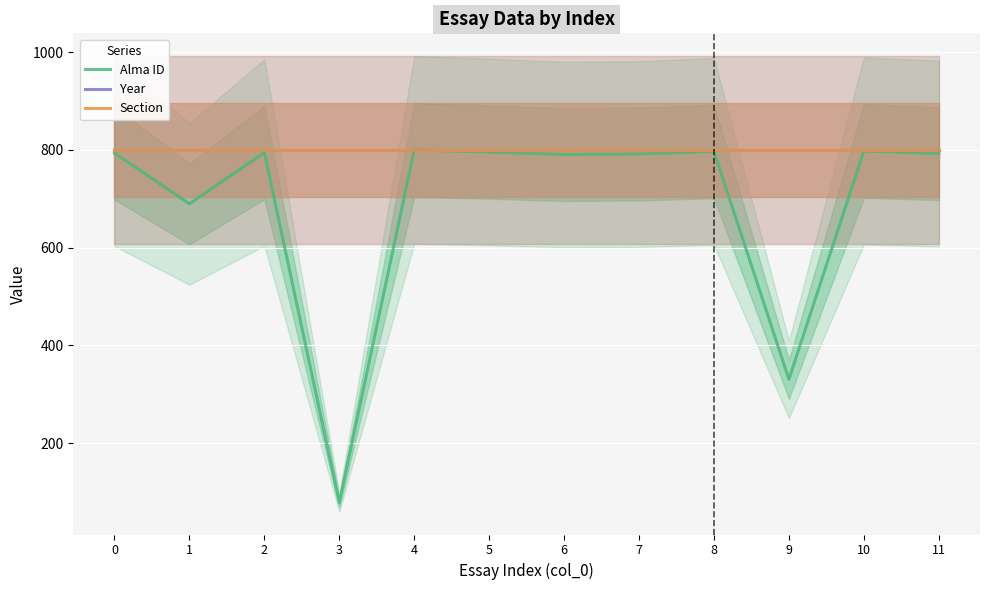

At which category is the sum across all series the highest?

4